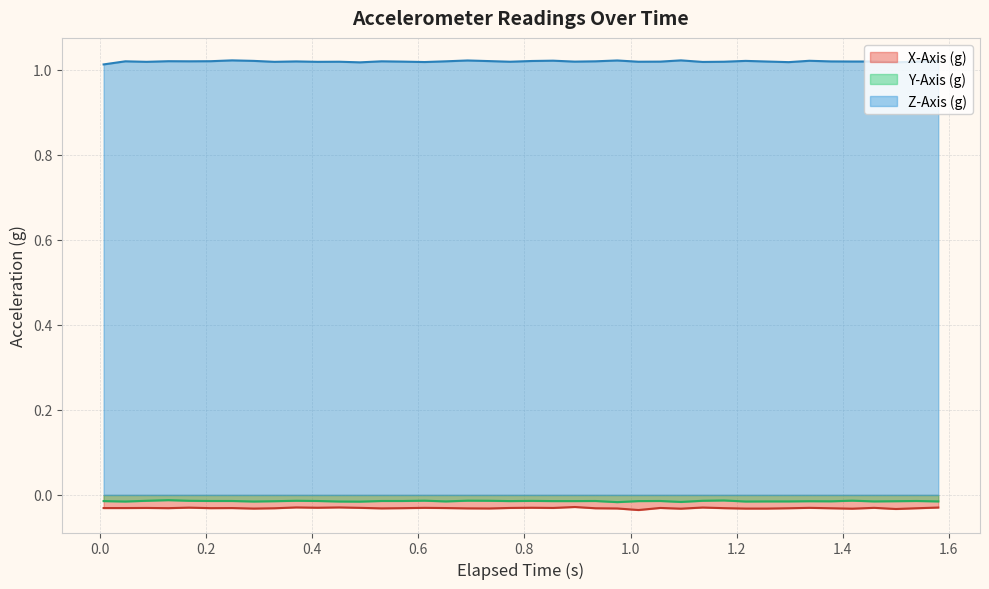

Which series has the largest total across all categories?

Z-Axis (g)